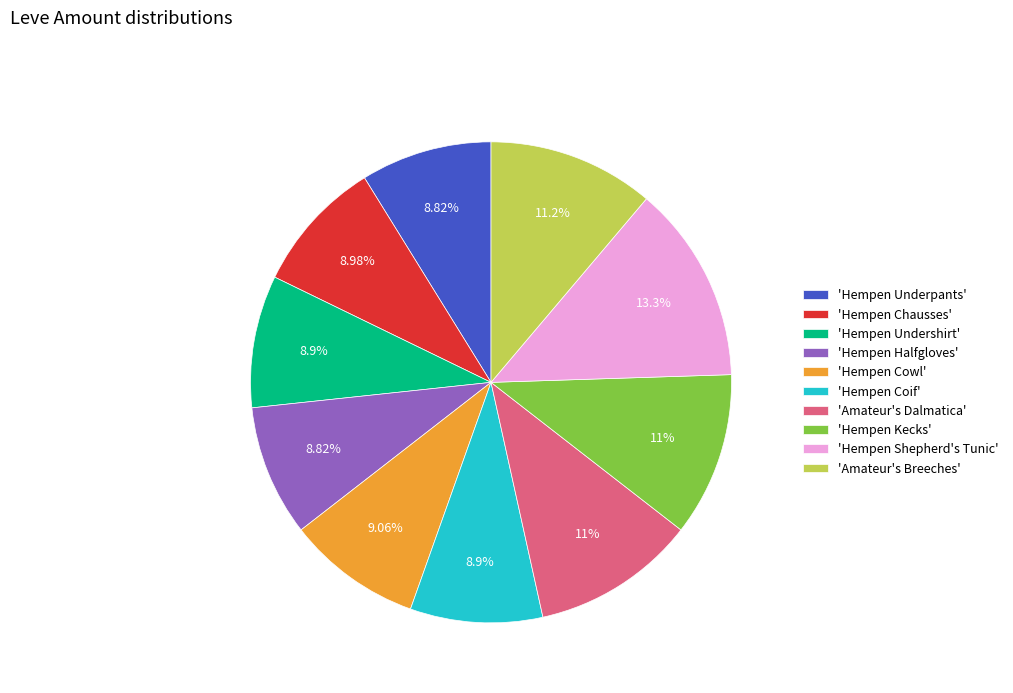

Combined, do 'Hempen Halfgloves' and 'Hempen Kecks' account for over 50%?

No